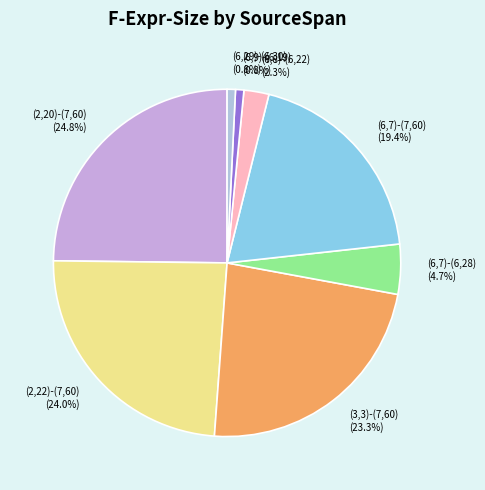

To the nearest percent, what percentage of the pie is (6,9)-(6,19)?

1%